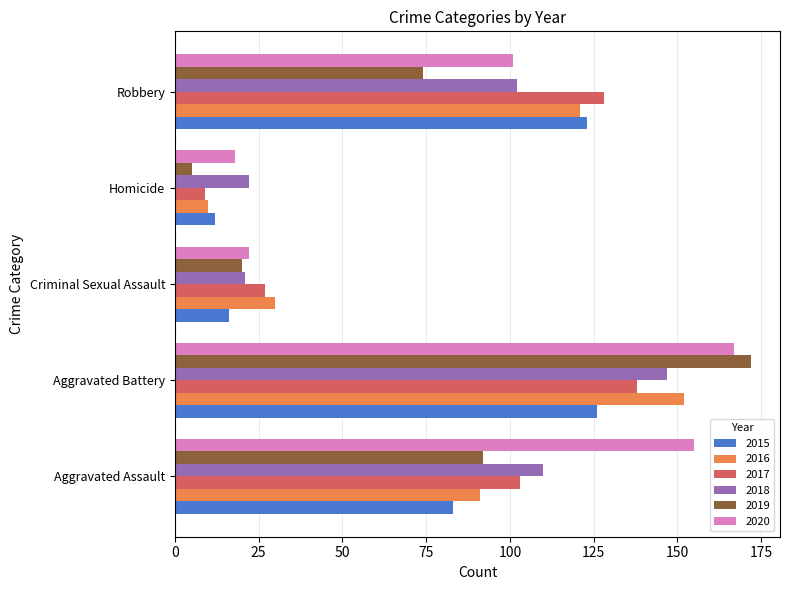

Which series changed the most between Aggravated Assault and Robbery?

2020